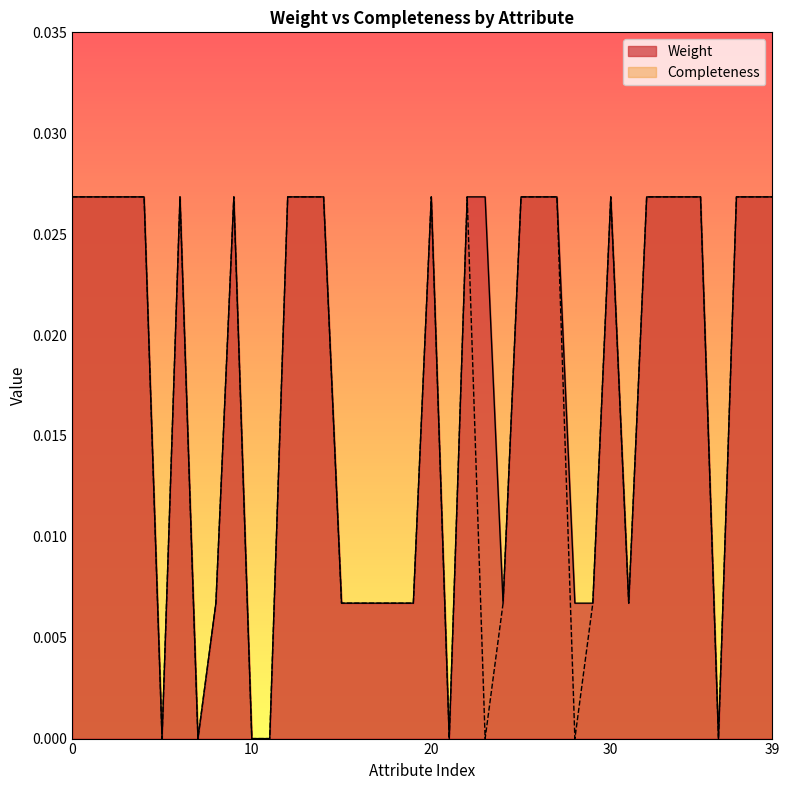

How many positive values does the Weight series have?

34